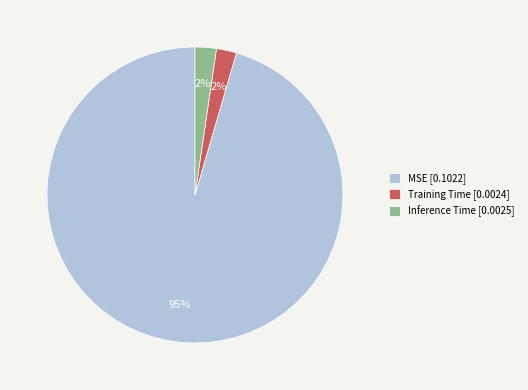

How many segments does this pie chart have?

3